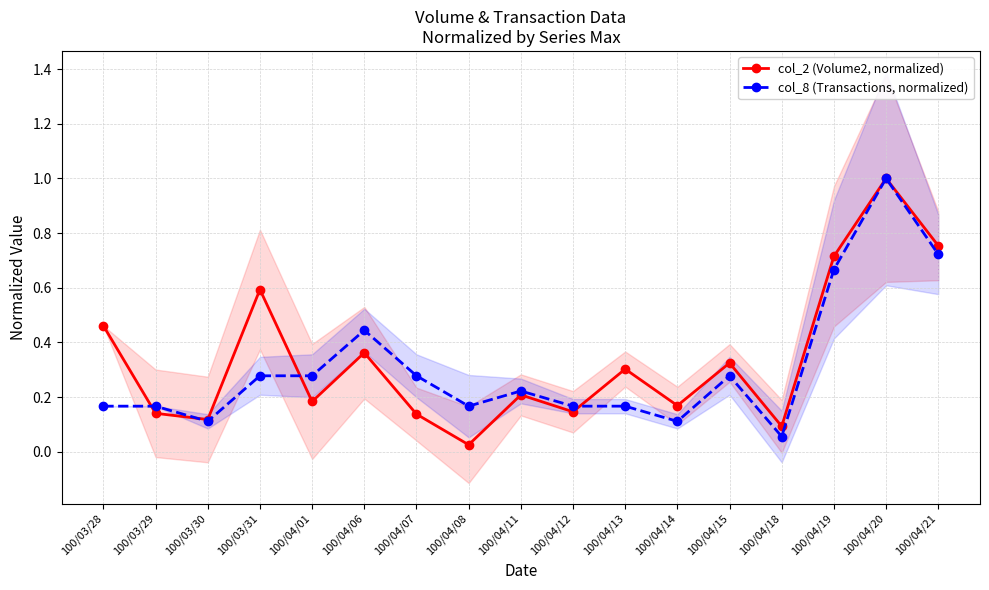

What is the value of the col_2 (Volume2, normalized) point at the 16th from the left?

1.0